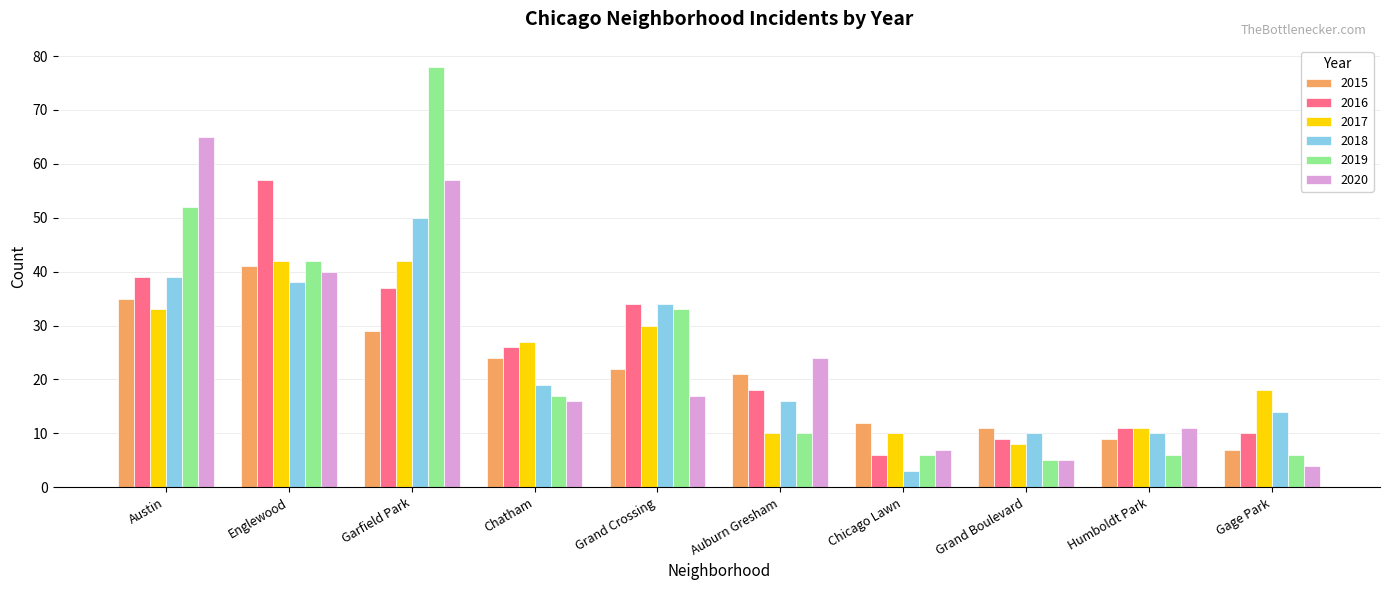

What is the difference between the maximum and minimum values in the 2019 series?

73